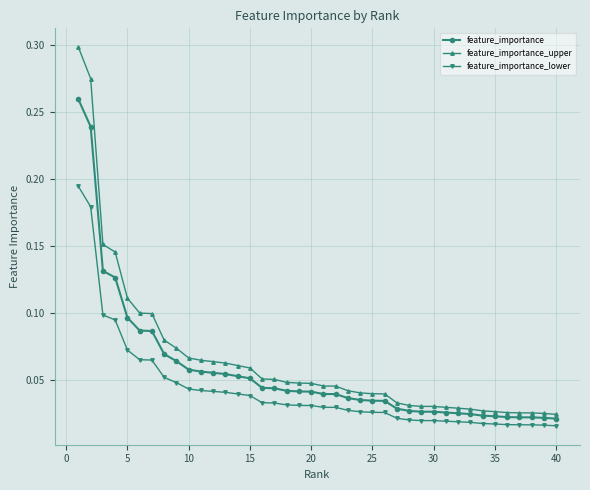

Does the chart have visible grid lines?

Yes